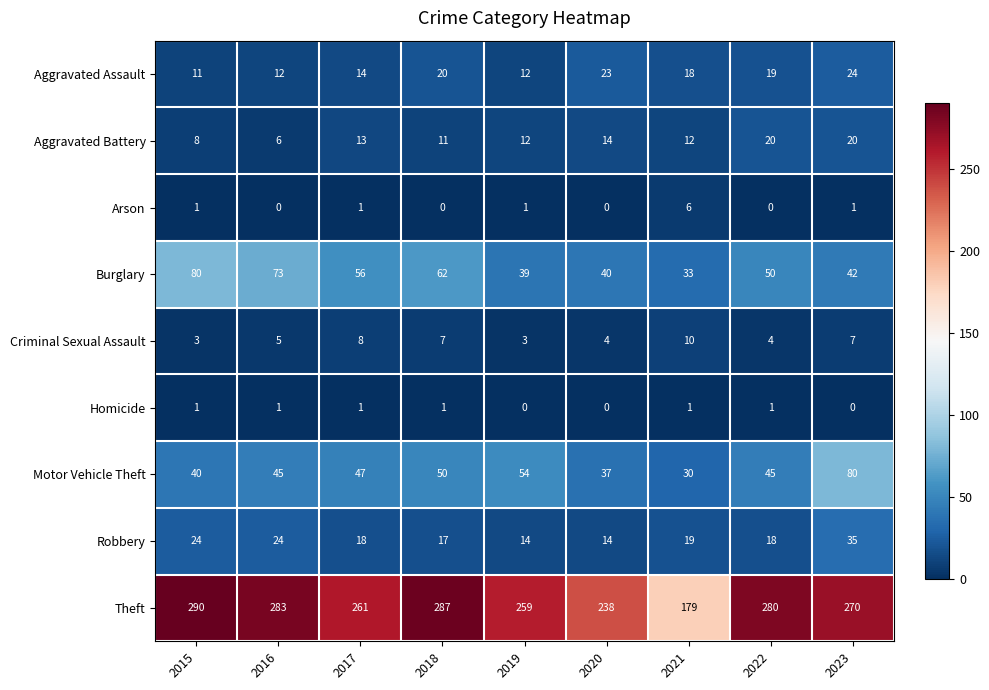

Which series changed the most between 2016 and 2018?

Burglary